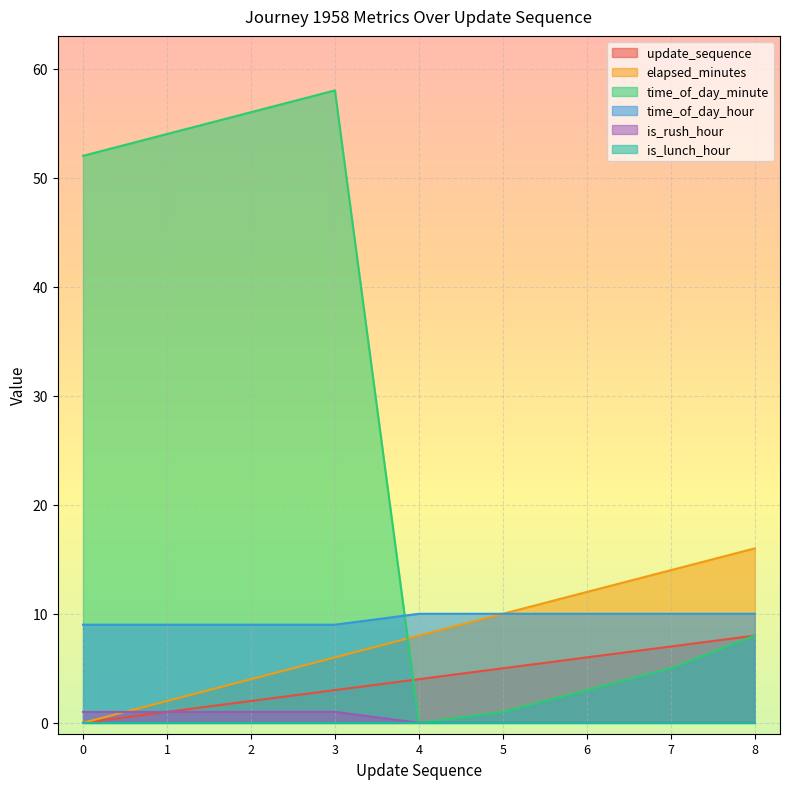

How many positive values does the elapsed_minutes series have?

8